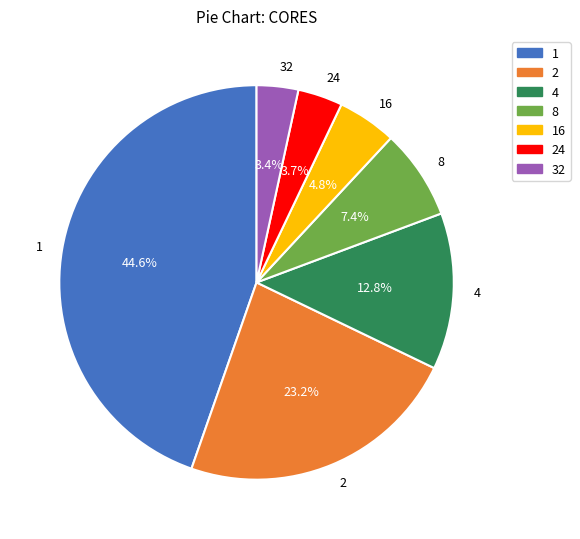

Approximately how many times larger is the value at 32 compared to 16?

0.7